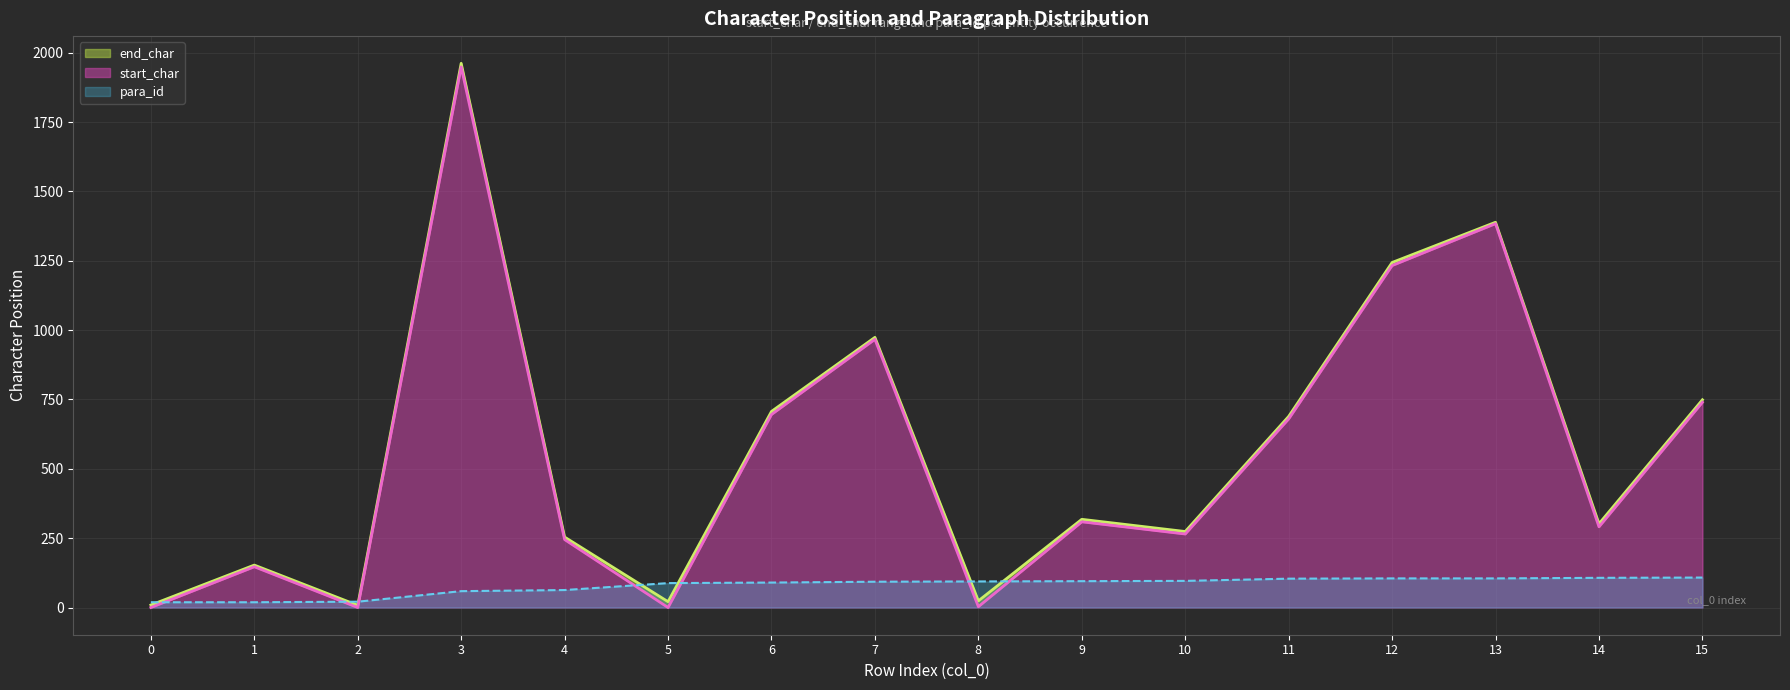

What are all the series names shown in the legend?

end_char, start_char, para_id